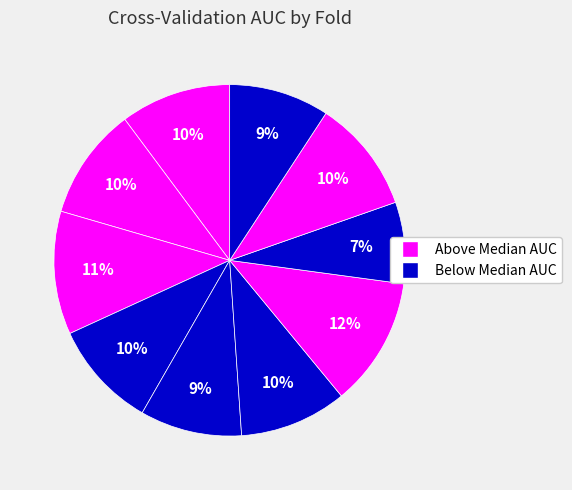

Count the number of slices in the pie.

10